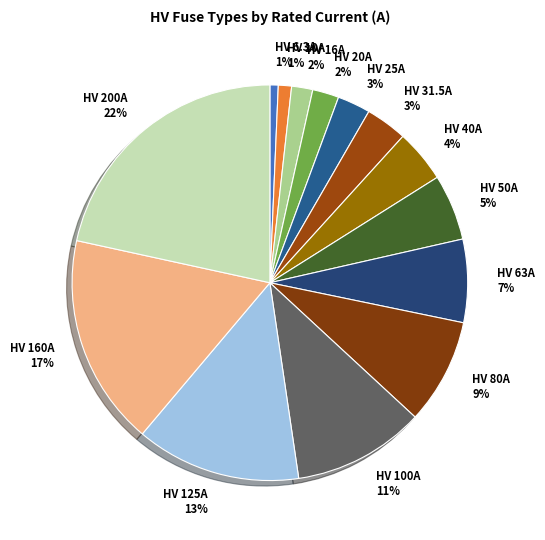

The HV 6.3A slice represents 11% of the pie. True or false?

False